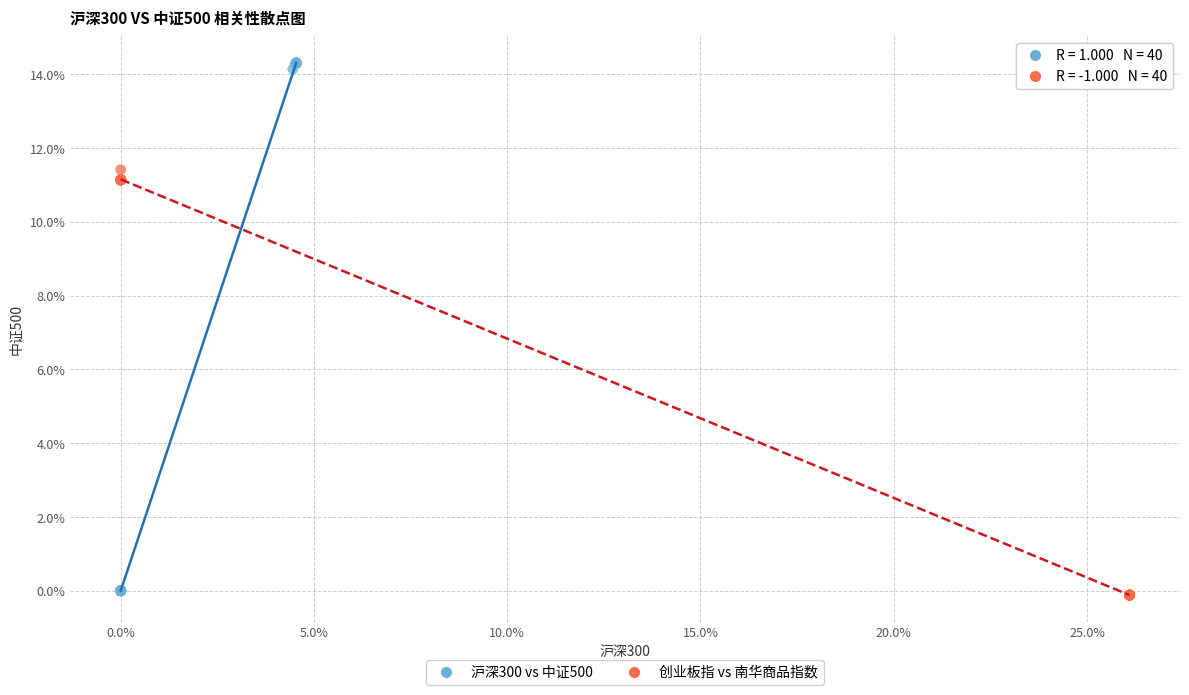

Which series has the widest spread of Y values?

沪深300 vs 中证500